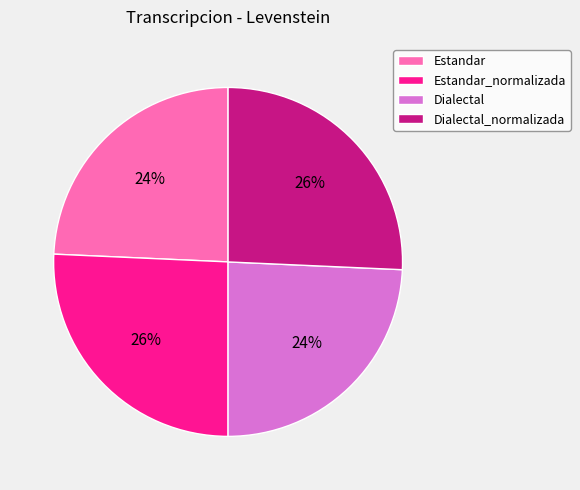

To the nearest percent, what is the average slice percentage?

25%